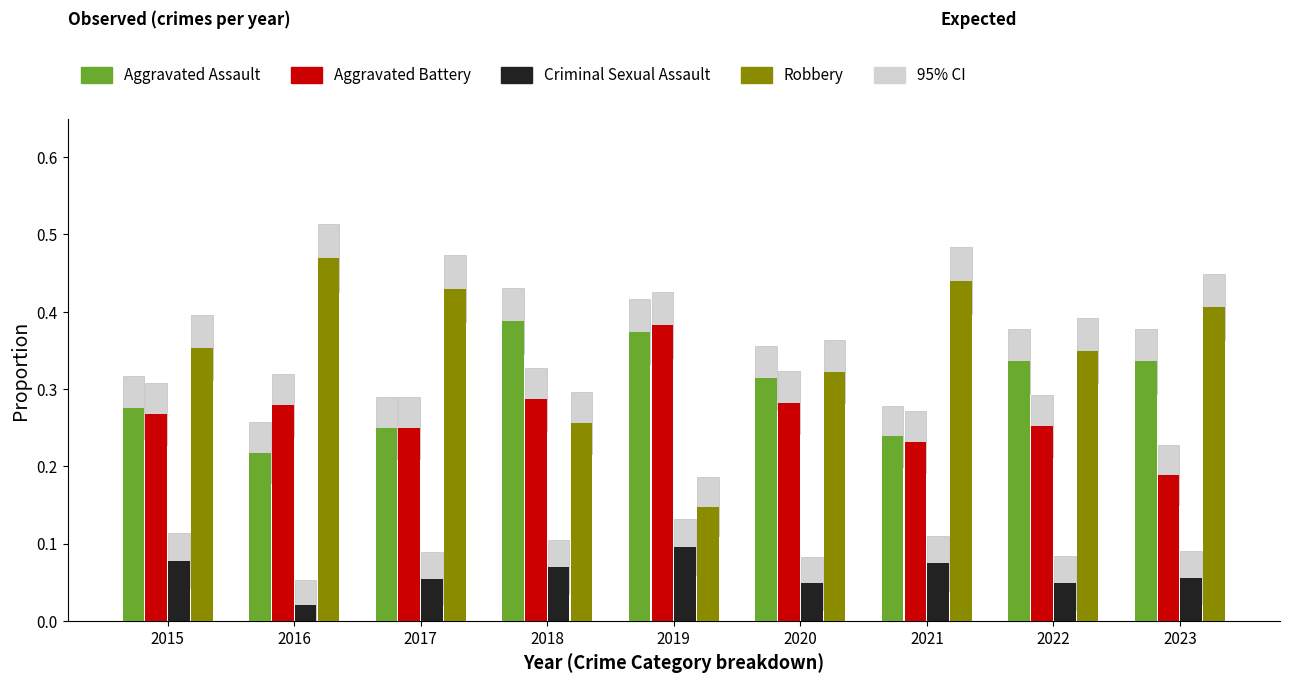

What is the difference between the second highest and second lowest values in the Aggravated Assault series?

0.1